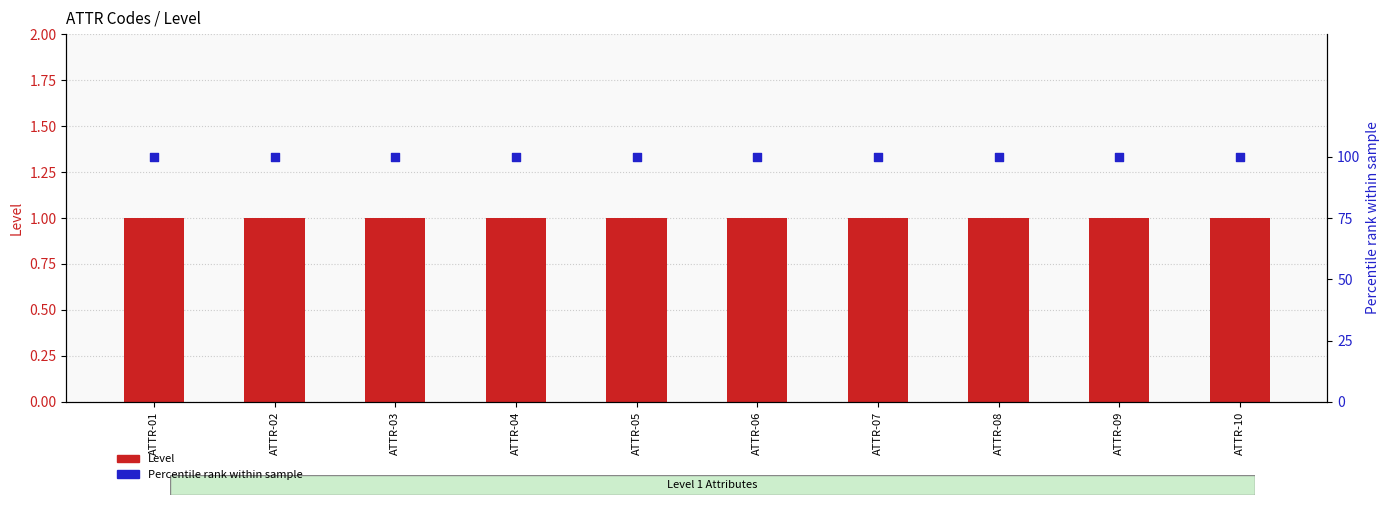

What is the total value across all series at ATTR-10?

101